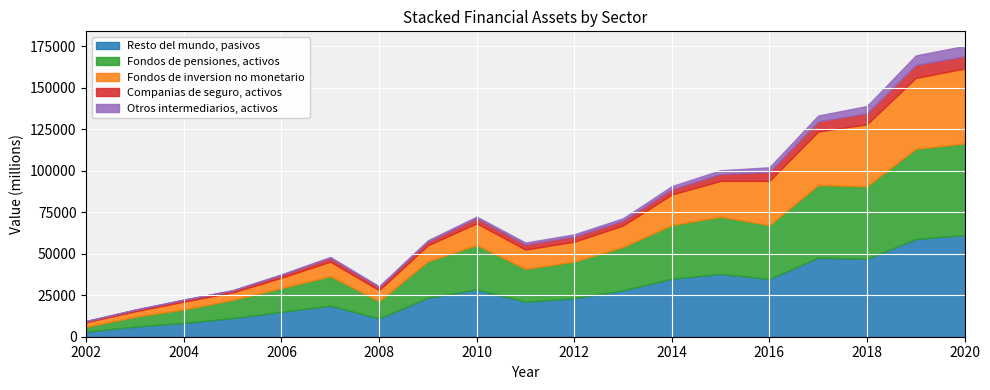

Where is the first local minimum for Fondos de pensiones, activos?

2008